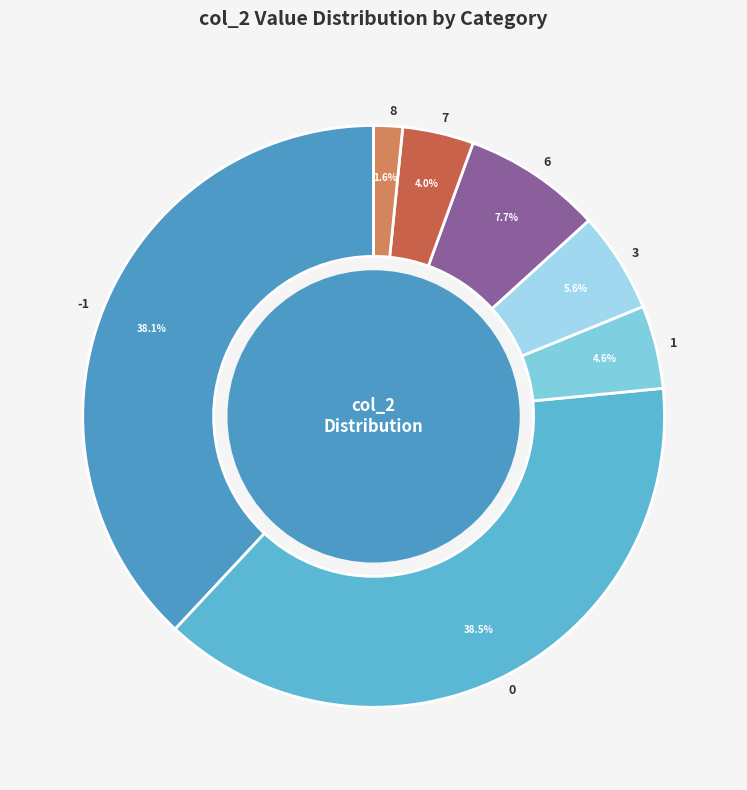

Does 6 account for over 50% of the chart?

No